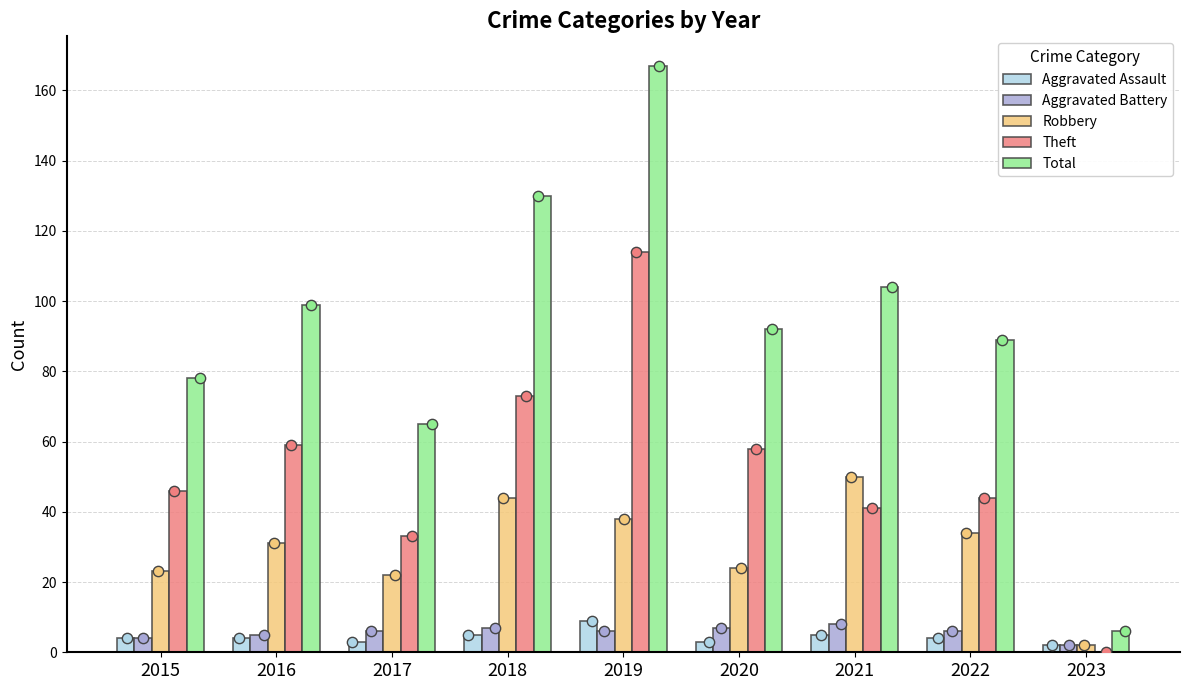

Which series reaches the minimum Y coordinate?

Theft